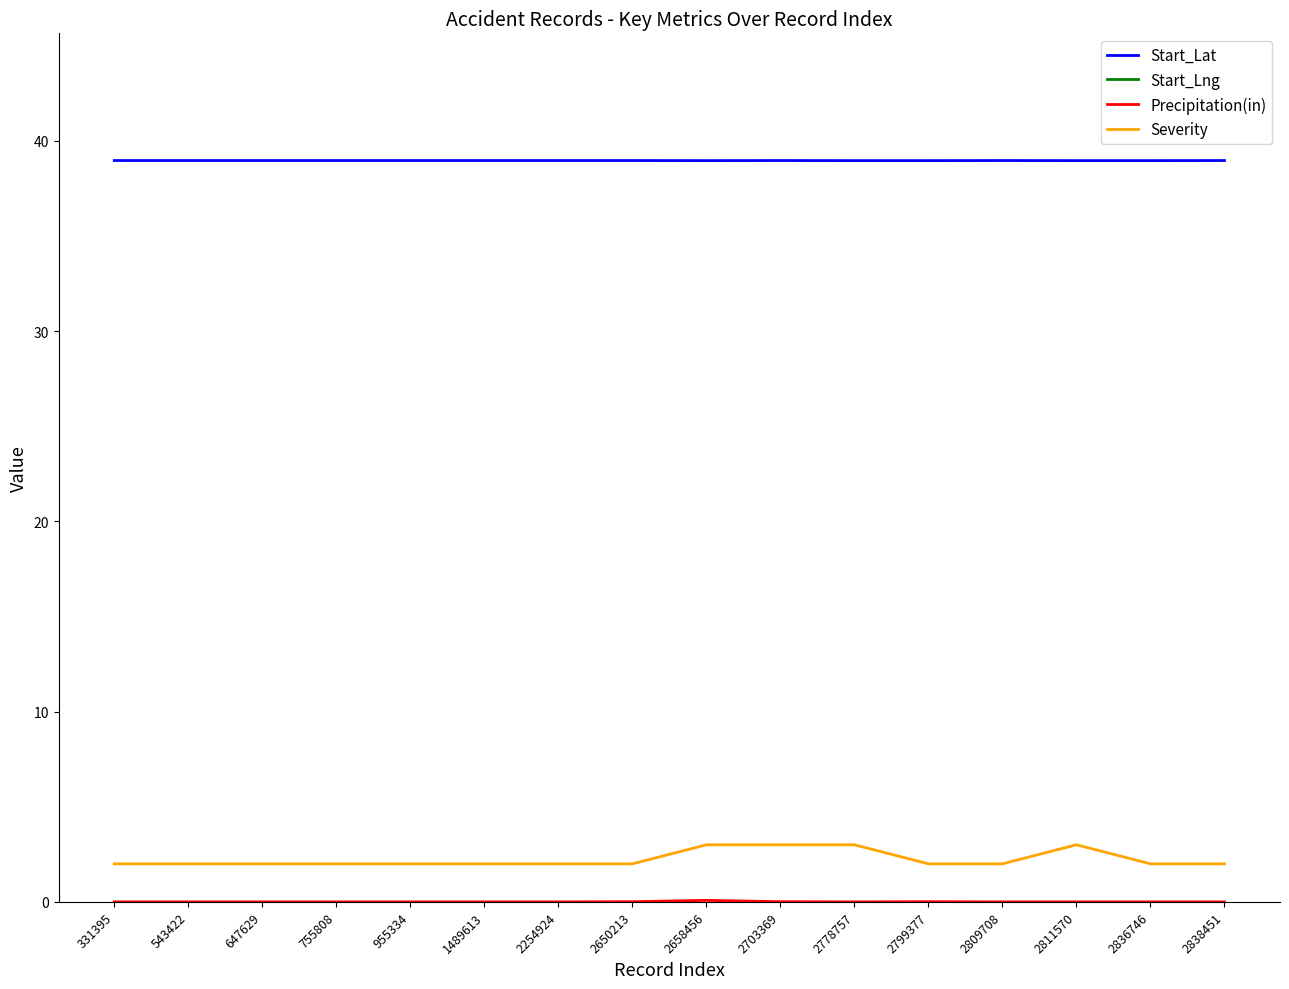

Is it true that Severity equals 5.4 at 2778757?

False